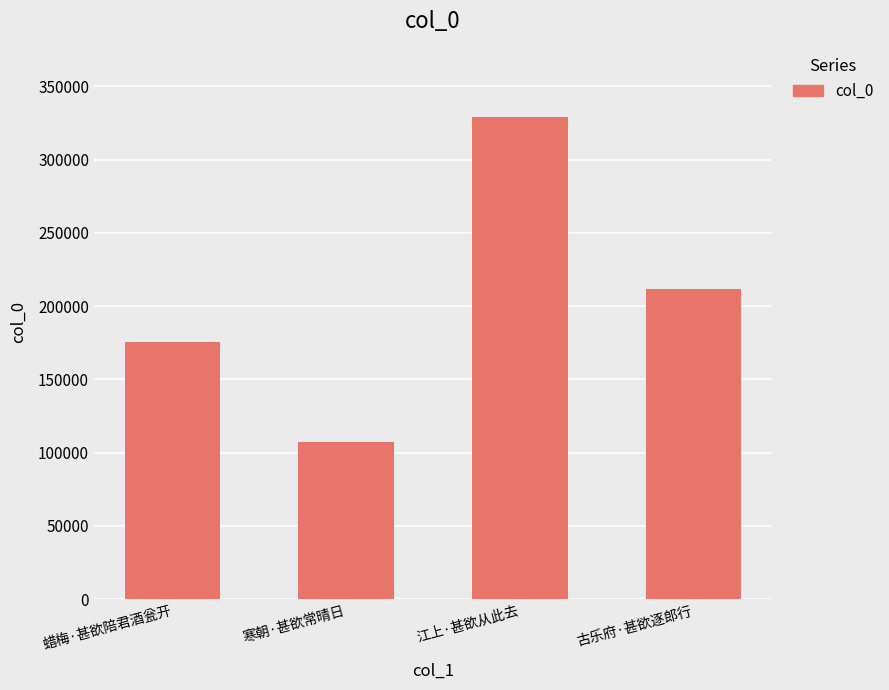

What is the greatest value displayed?

329101